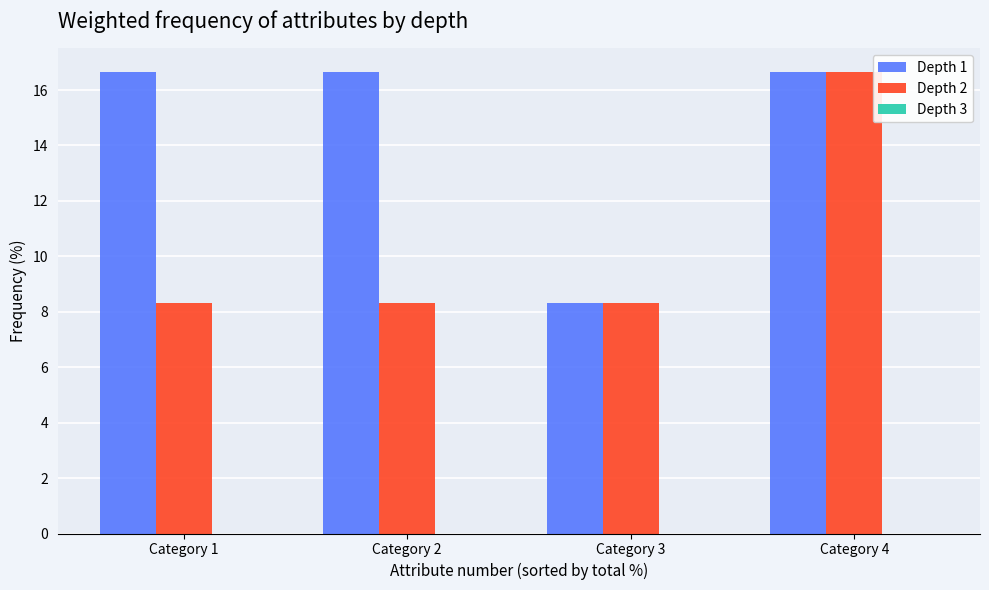

List the series in order of their overall mean, highest first.

Depth 1, Depth 2